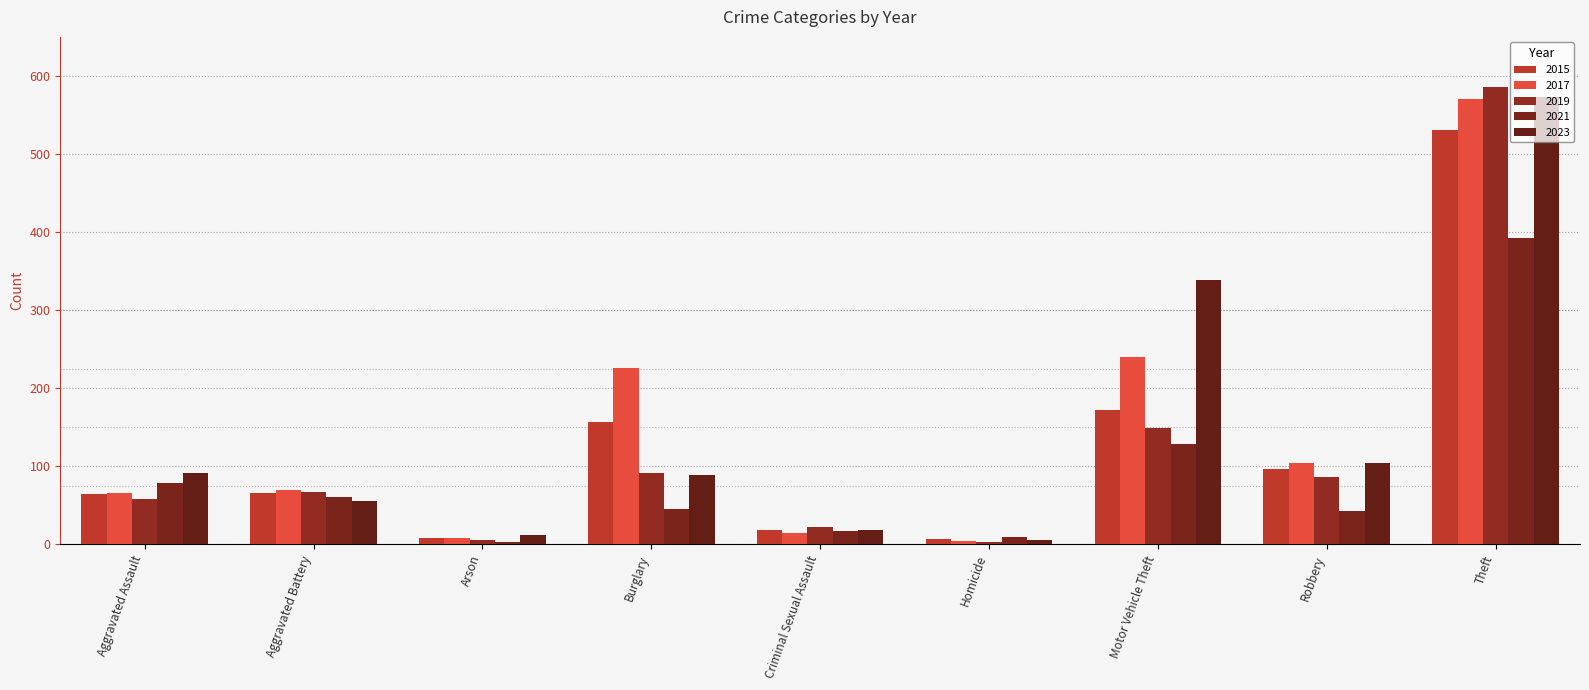

Reading left to right, extract all data points from this chart.

2015: Aggravated Assault=64	Aggravated Battery=66	Arson=8	Burglary=157	Criminal Sexual Assault=19	Homicide=7	Motor Vehicle Theft=172	Robbery=96	Theft=531
2017: Aggravated Assault=66	Aggravated Battery=70	Arson=8	Burglary=226	Criminal Sexual Assault=15	Homicide=4	Motor Vehicle Theft=240	Robbery=104	Theft=571
2019: Aggravated Assault=58	Aggravated Battery=67	Arson=5	Burglary=92	Criminal Sexual Assault=22	Homicide=3	Motor Vehicle Theft=149	Robbery=86	Theft=586
2021: Aggravated Assault=79	Aggravated Battery=61	Arson=3	Burglary=45	Criminal Sexual Assault=17	Homicide=10	Motor Vehicle Theft=129	Robbery=43	Theft=392
2023: Aggravated Assault=91	Aggravated Battery=55	Arson=12	Burglary=89	Criminal Sexual Assault=18	Homicide=5	Motor Vehicle Theft=338	Robbery=104	Theft=573